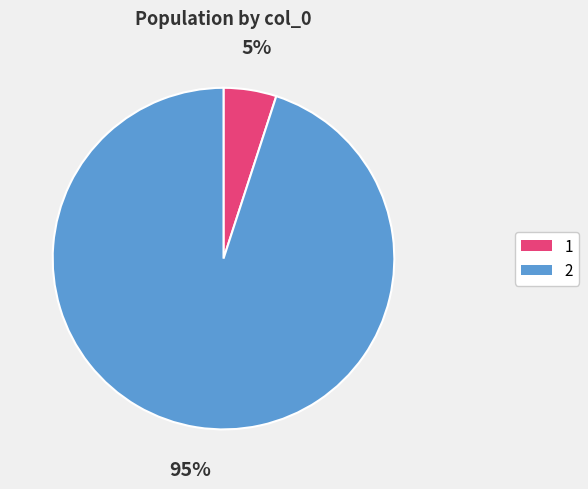

Which category has the biggest portion of the pie?

2